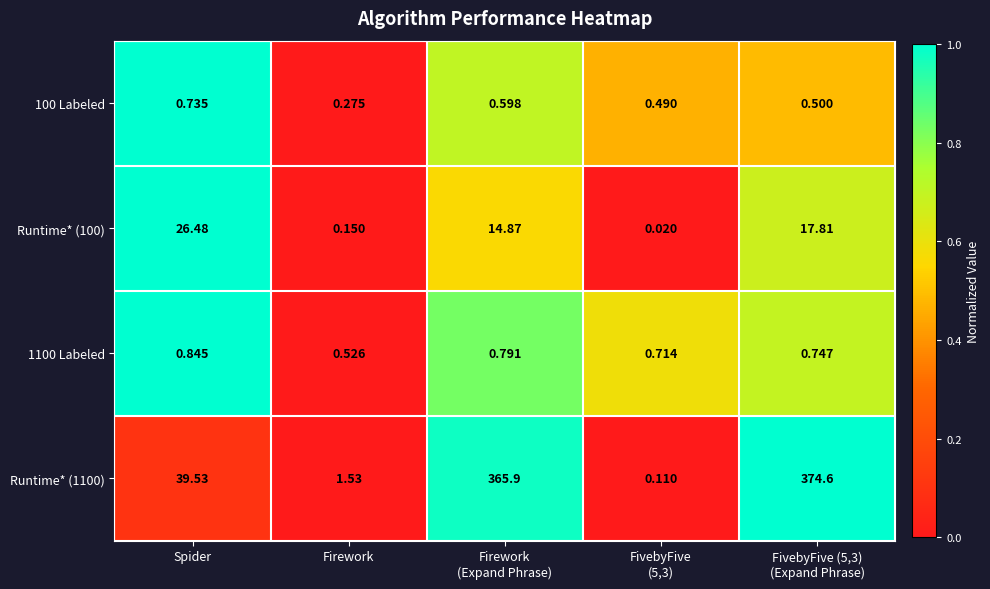

How many values in the Runtime* (1100) series are below 39?

2